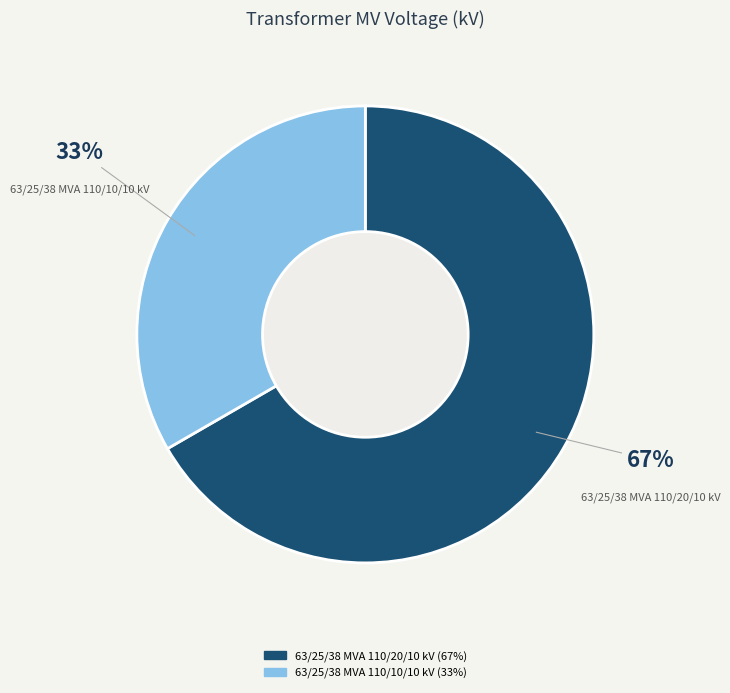

What percentage is the 63/25/38 MVA 110/20/10 kV slice, to the nearest percent?

67%